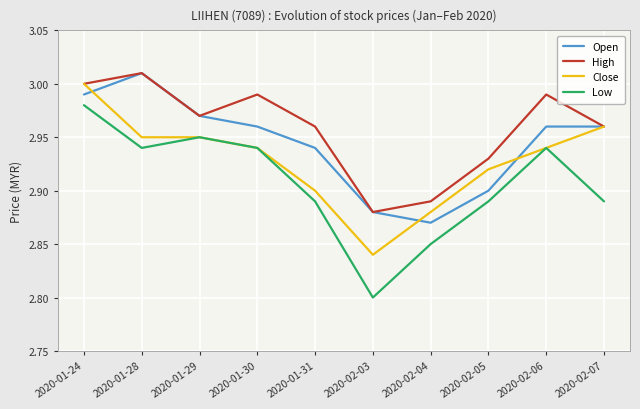

True or false: Open and Low intersect in this chart.

False